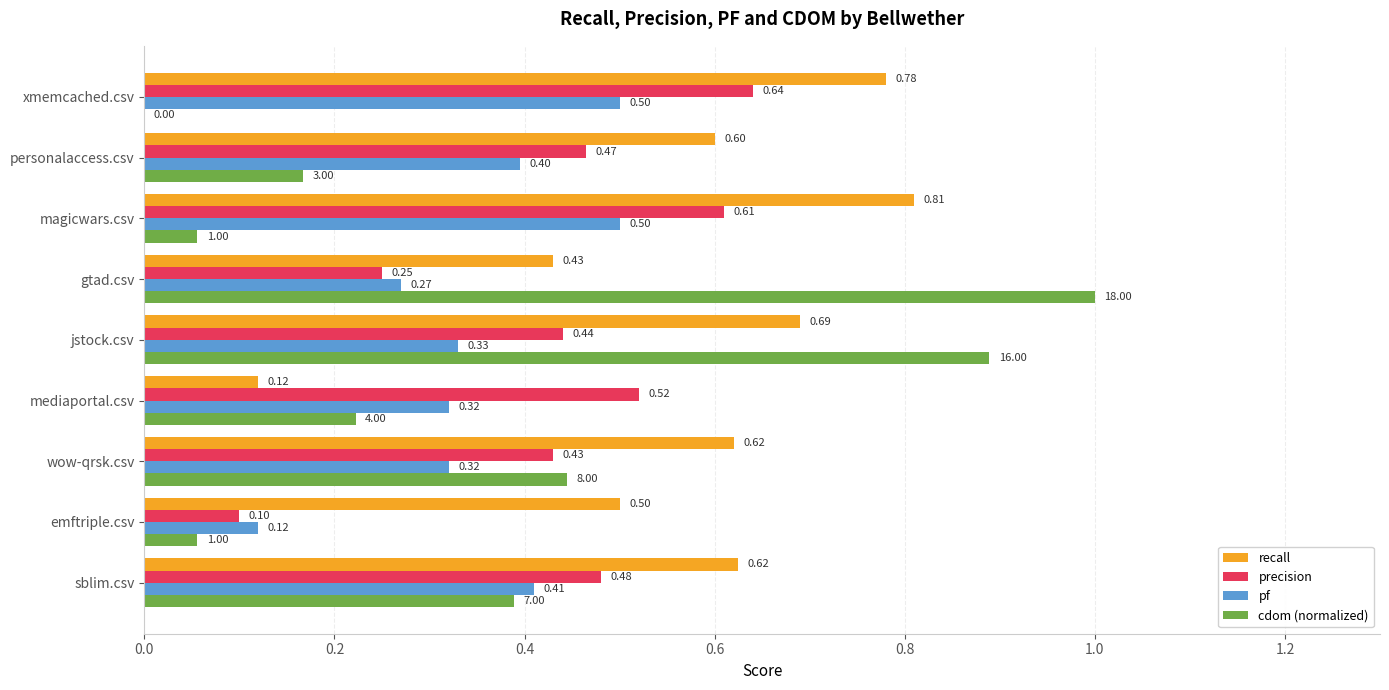

What is the total value across all series at magicwars.csv?

2.0